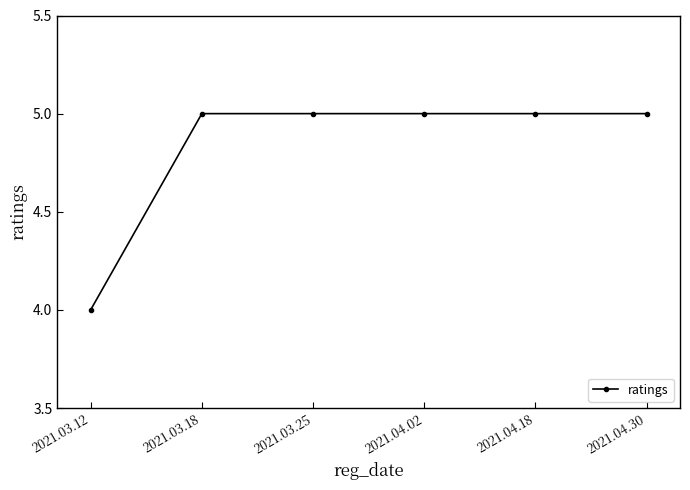

Reading left to right, what are all the values shown in this chart?

4	5	5	5	5	5